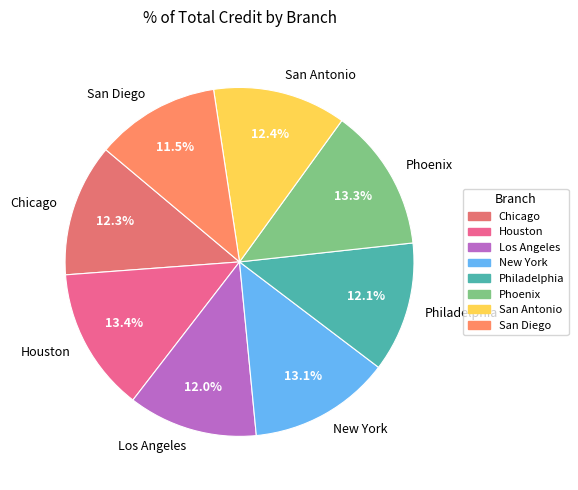

Does San Antonio represent more than half of the total?

No